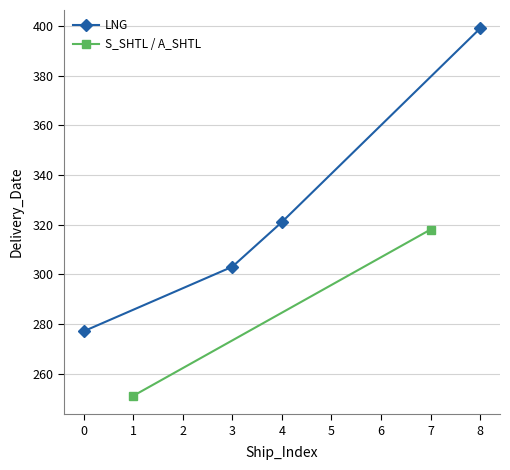

The LNG series shows 523 at 8. True or false?

False